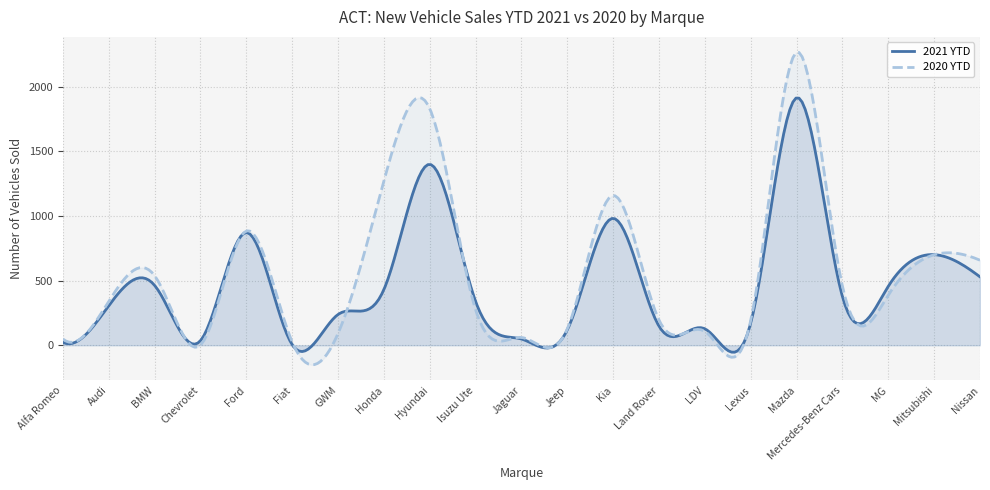

Where is the first local maximum for 2020 YTD?

BMW